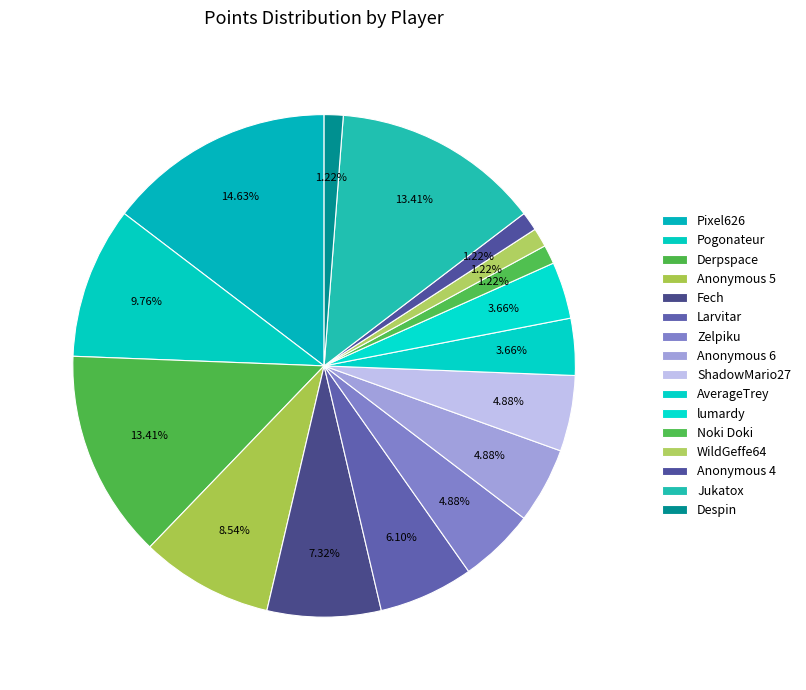

To the nearest percent, what is the combined percentage of Pogonateur and AverageTrey?

13%